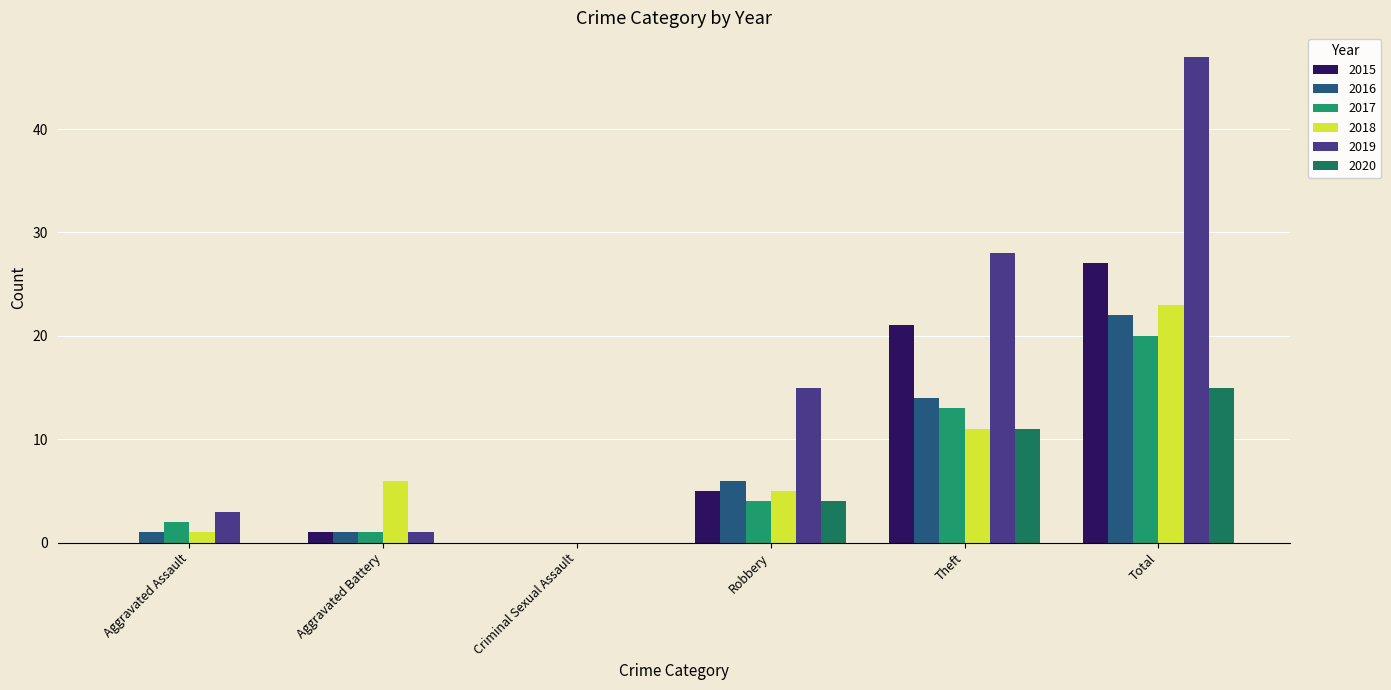

Count the number of data series in this chart.

6